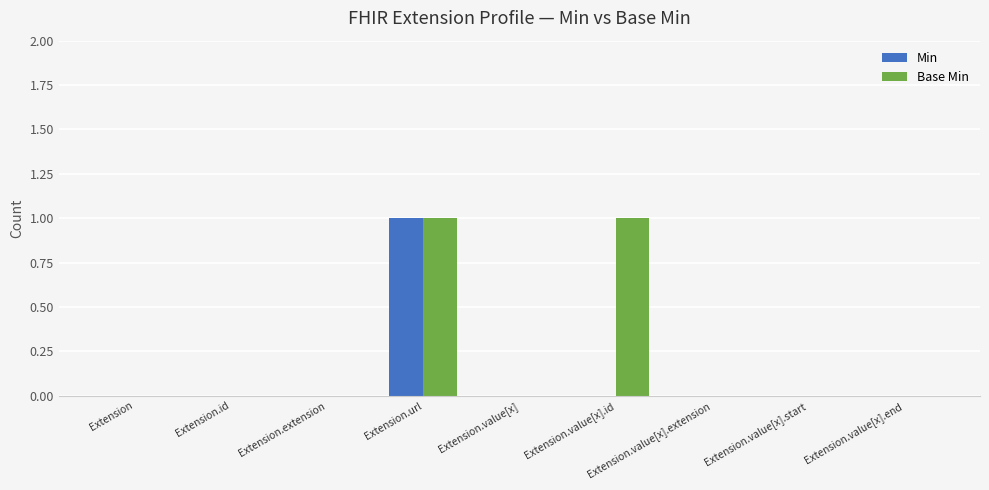

How many categories are shown in the chart?

9